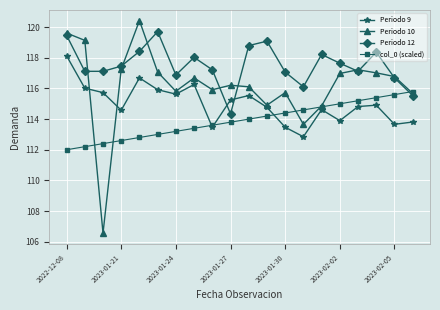

What is the minimum value for Periodo 10?

106.6